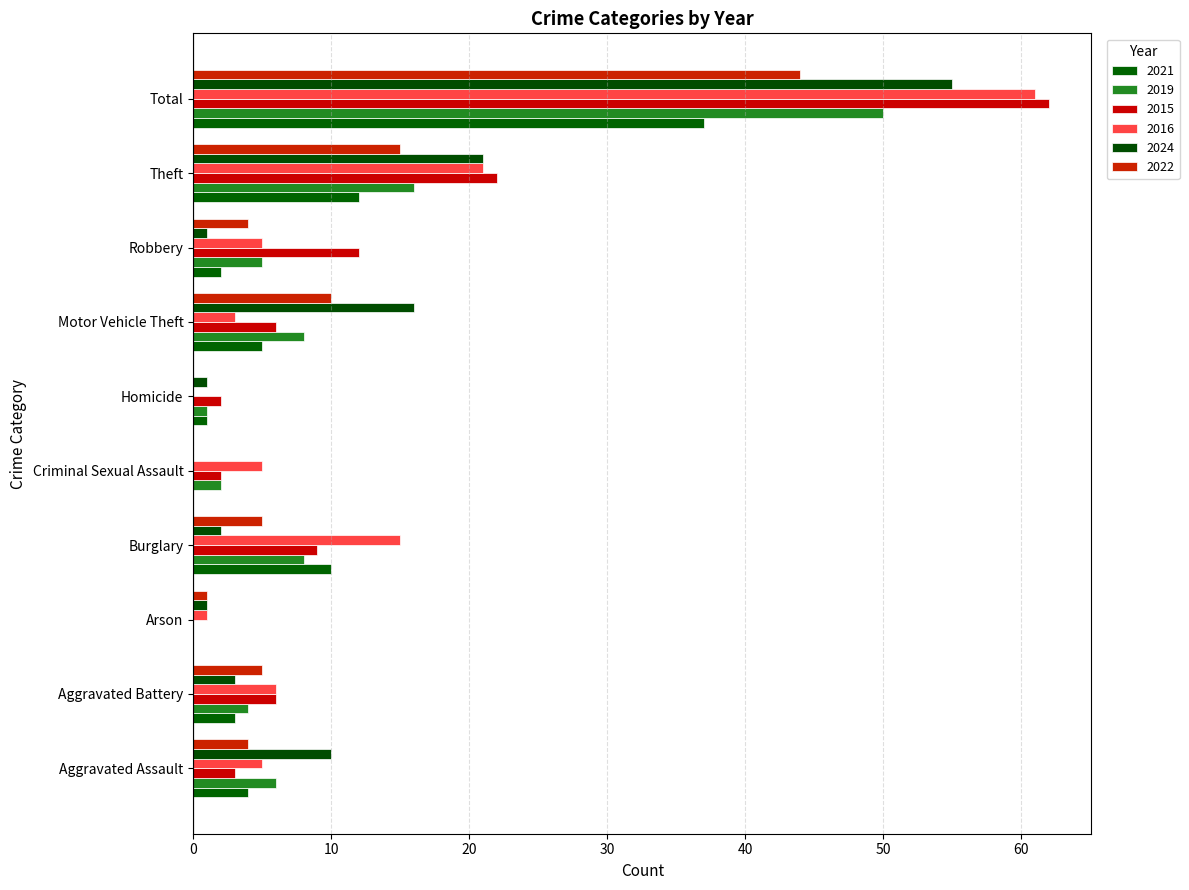

Count the number of categories in the chart.

10